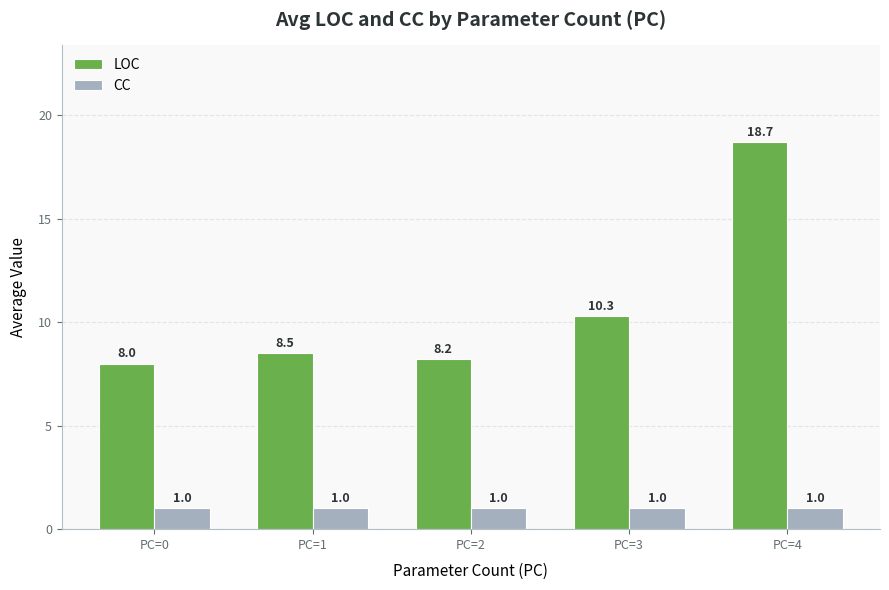

Are the bars grouped side by side (vs. stacked)?

Yes